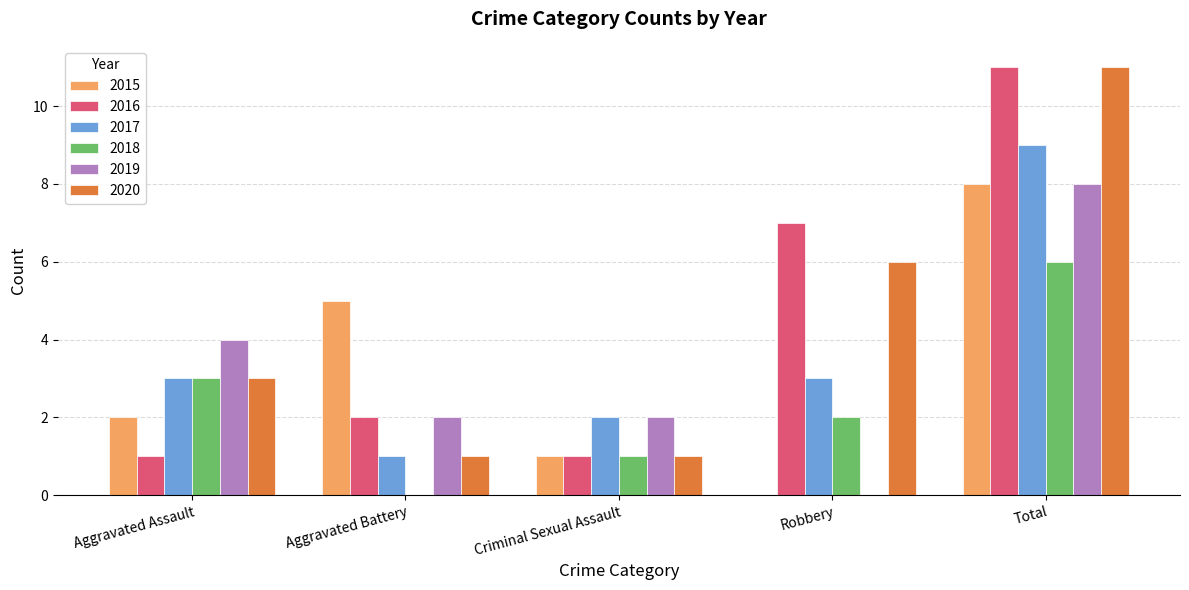

How many series are shown in this chart?

6